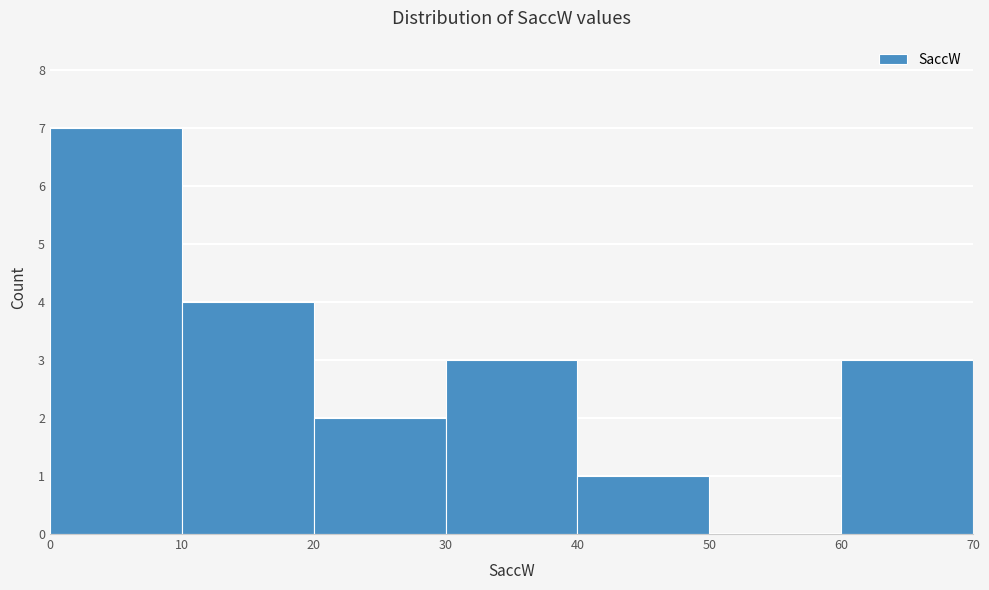

What is the height of the bar covering 20 to 30 on the x-axis? The values are not printed on the chart, so give them approximately, as read against the axis.

2